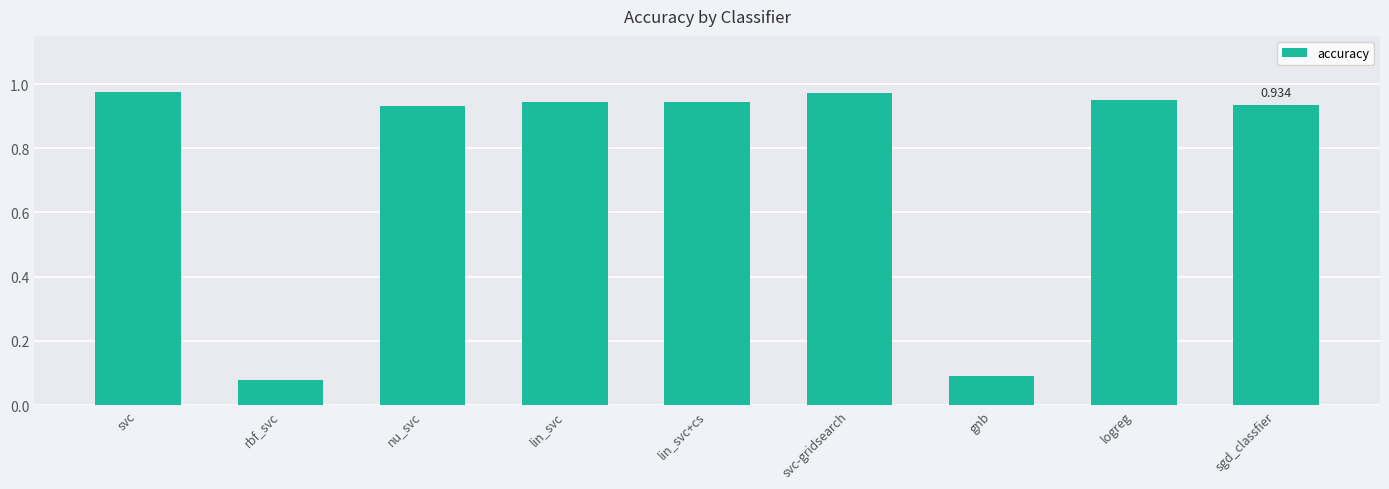

At which label is the value closest to 0?

rbf_svc